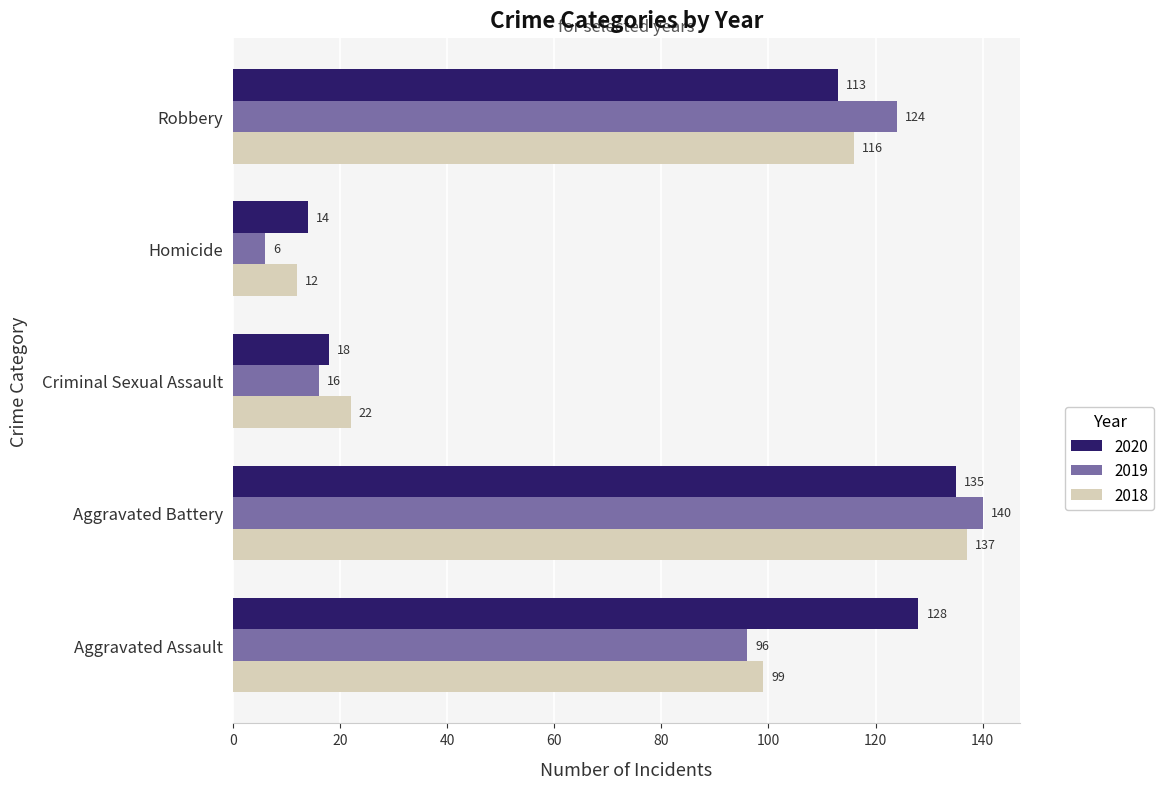

At which category is the sum across all series the highest?

Aggravated Battery